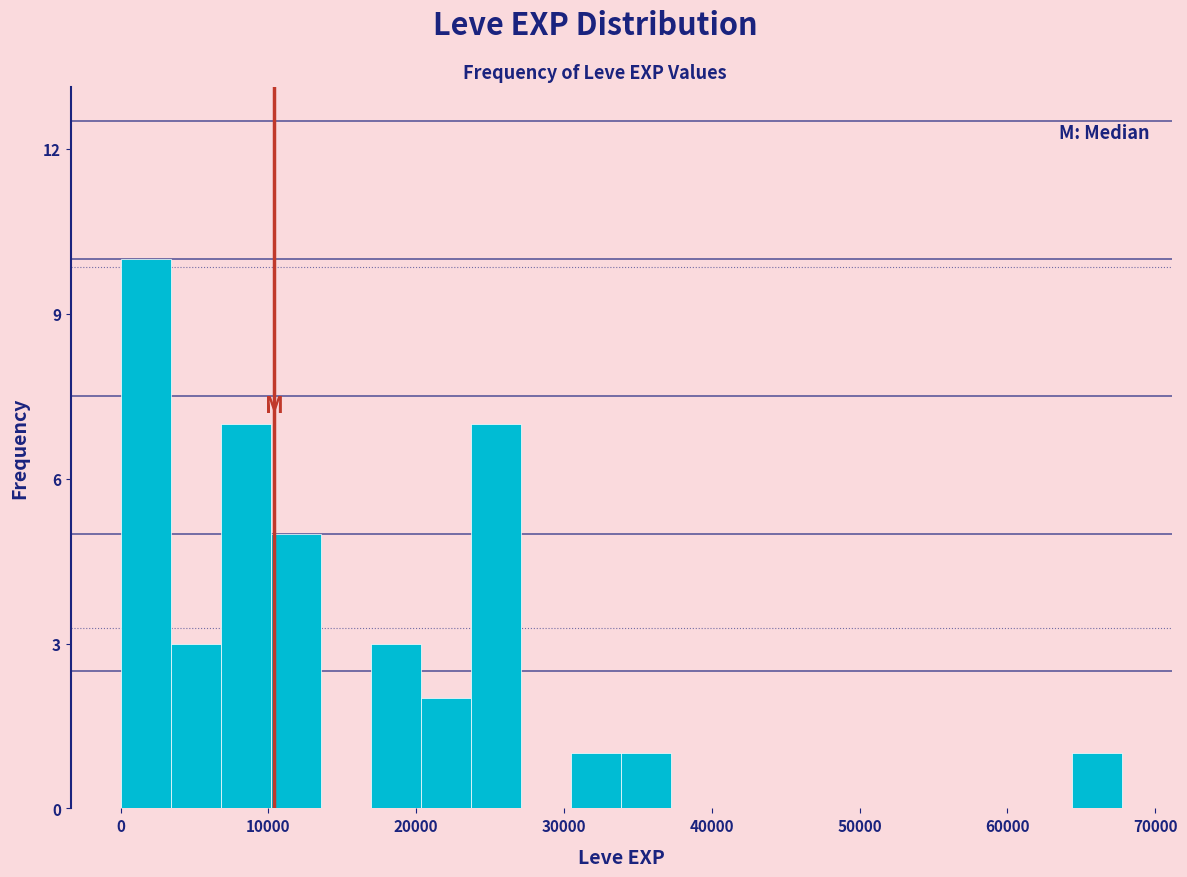

Read against the x-axis, roughly where is the centre of the tallest bar?

2000